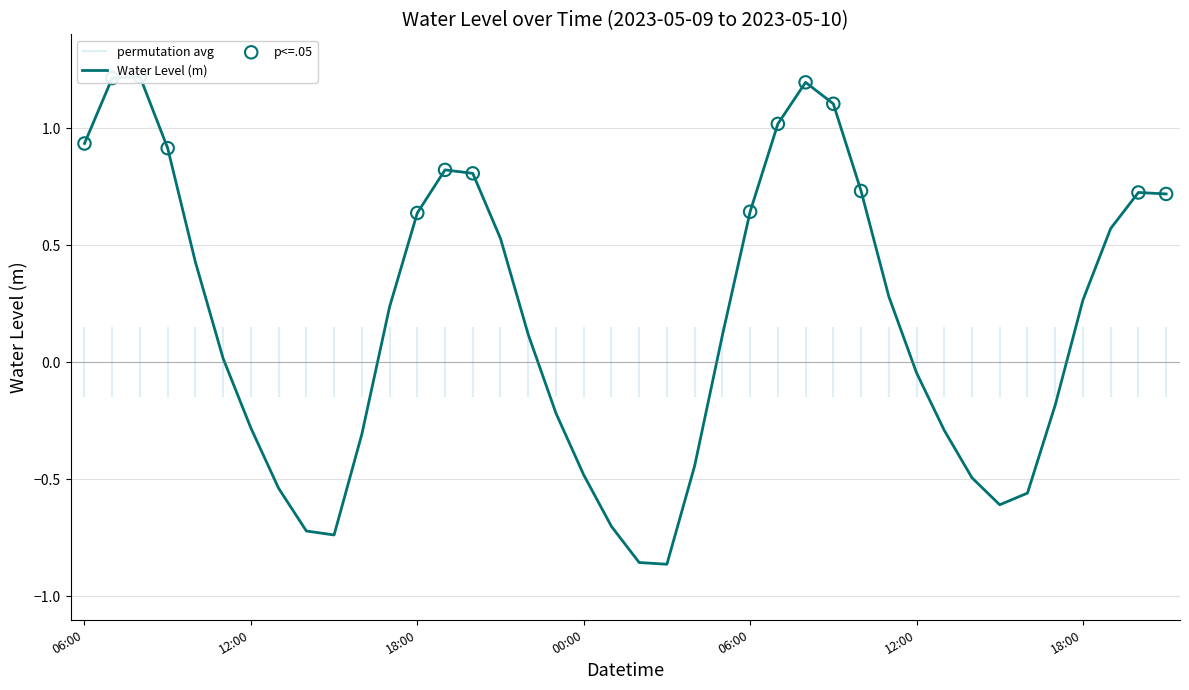

Which has a higher value, 2023-05-10 12:00 or 2023-05-10 21:00?

2023-05-10 21:00